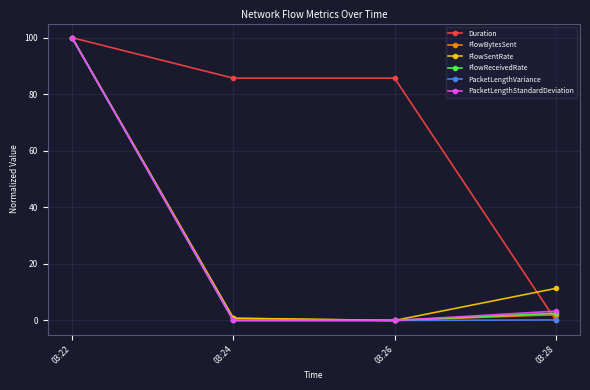

What are all the series names shown in the legend?

Duration, FlowBytesSent, FlowSentRate, FlowReceivedRate, PacketLengthVariance, PacketLengthStandardDeviation